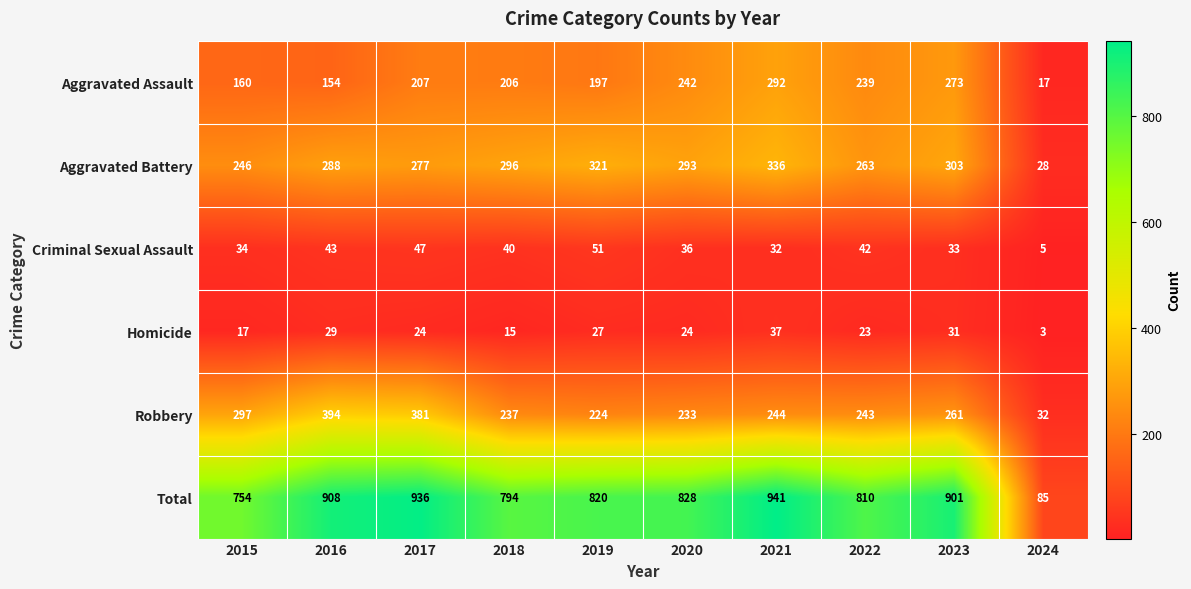

Where does the Aggravated Battery series first go above 293?

2018